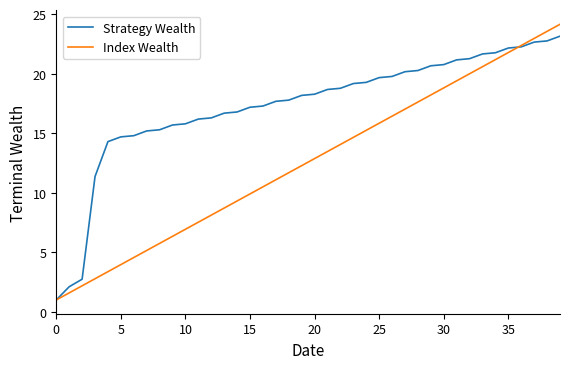

What is the average value of the Strategy Wealth series?

17.3